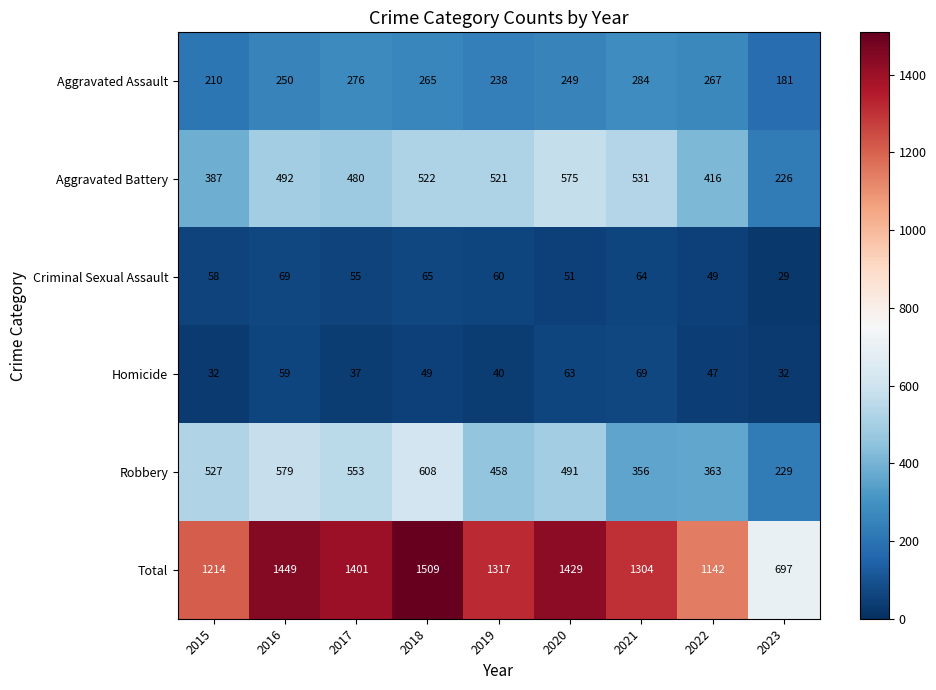

What is the highest value of the Homicide series?

69